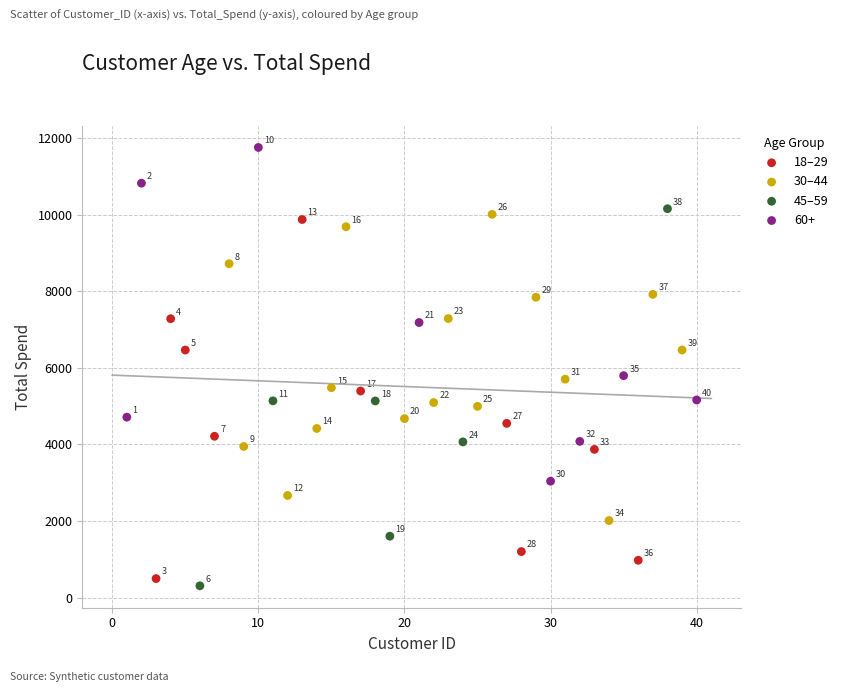

Which series reaches the maximum Y coordinate?

60+